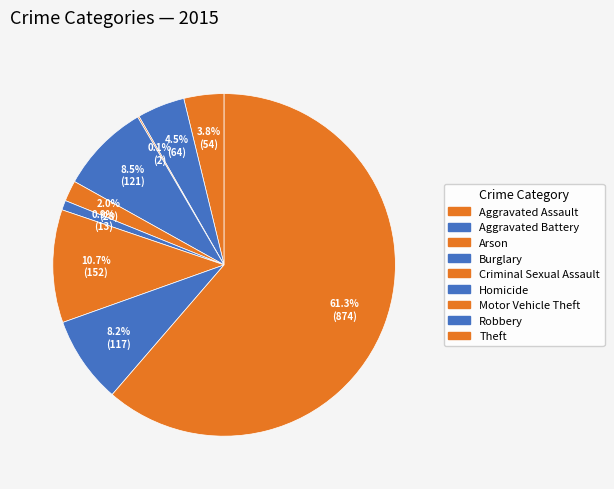

What is the largest slice in the pie chart?

Theft